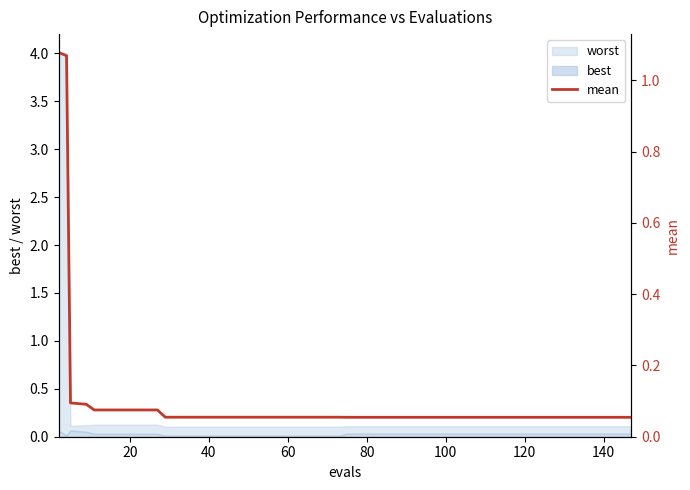

What is the sum of all values?

4.4